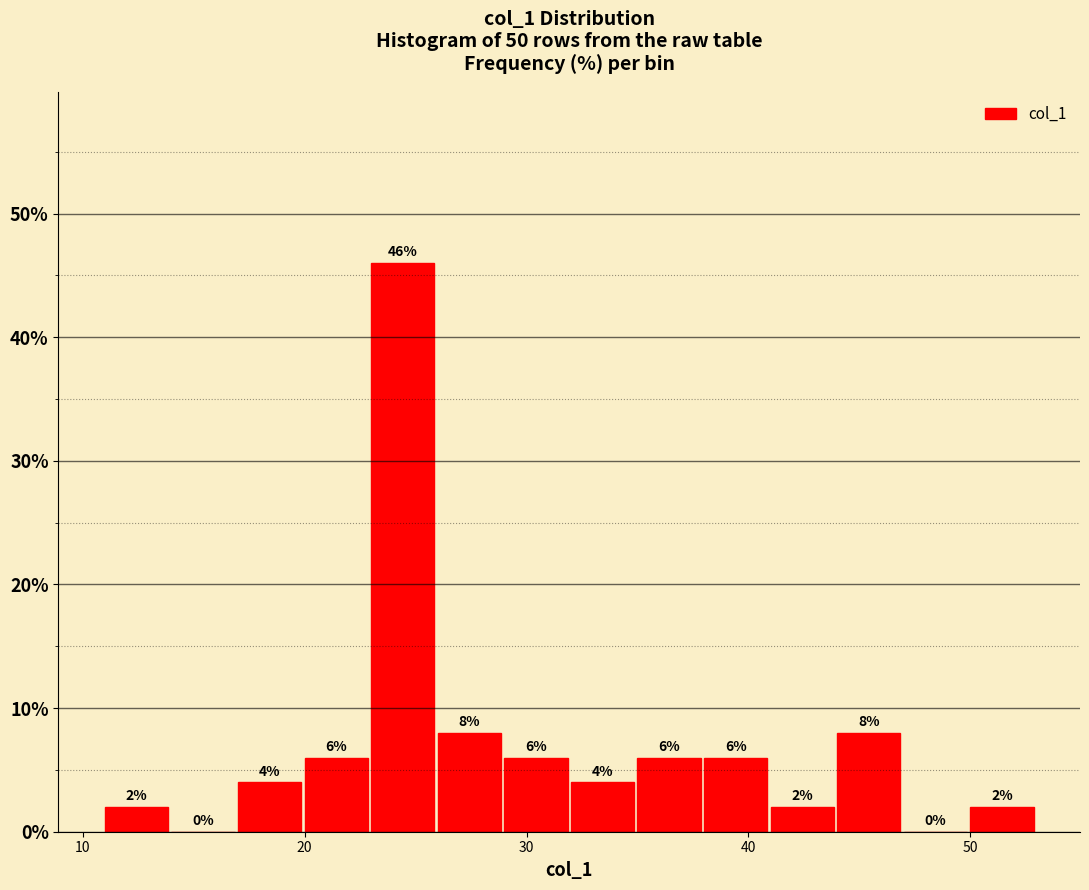

Read against the x-axis, roughly where is the centre of the tallest bar?

24